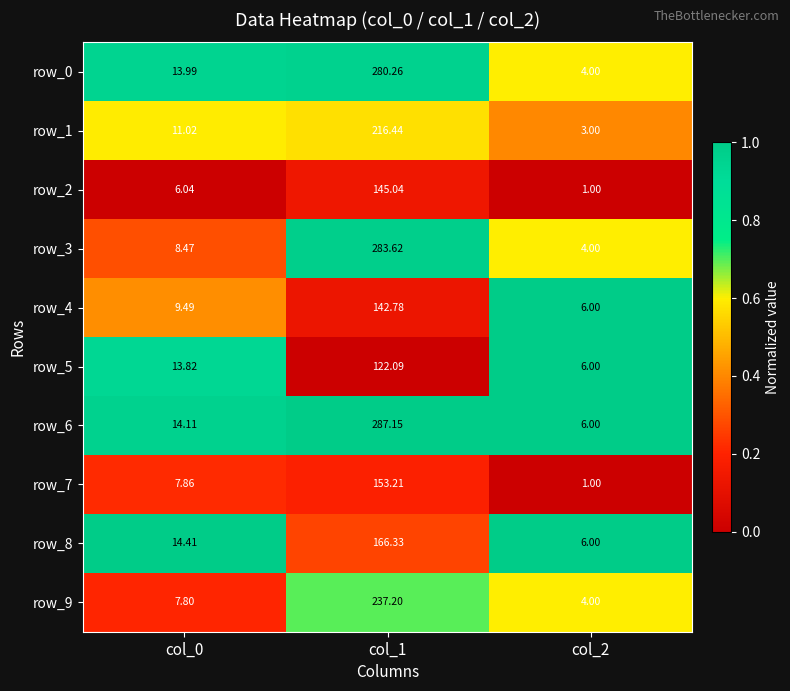

Is the value of row_1 at col_2 greater than the value of row_6 at col_1?

No